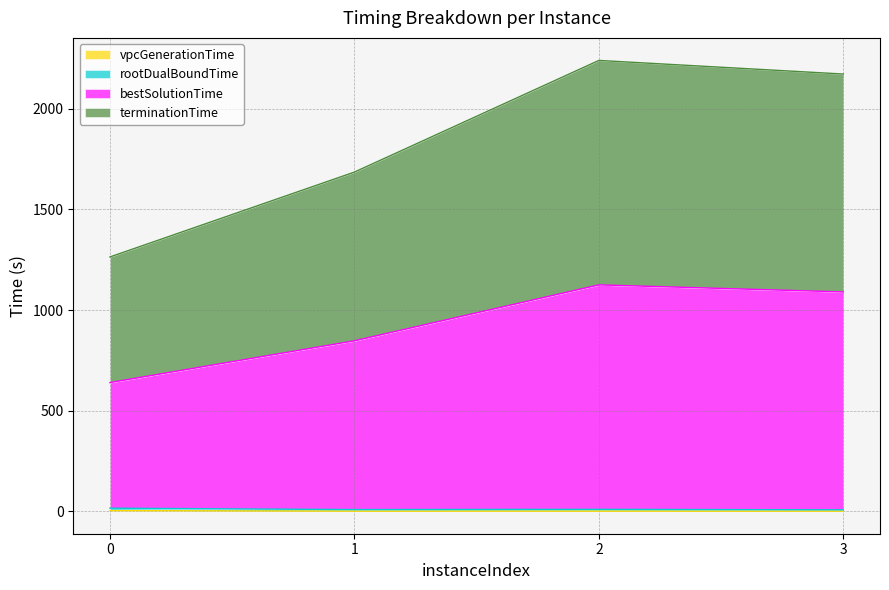

What is the difference between the maximum and minimum values in the vpcGenerationTime series?

2.7